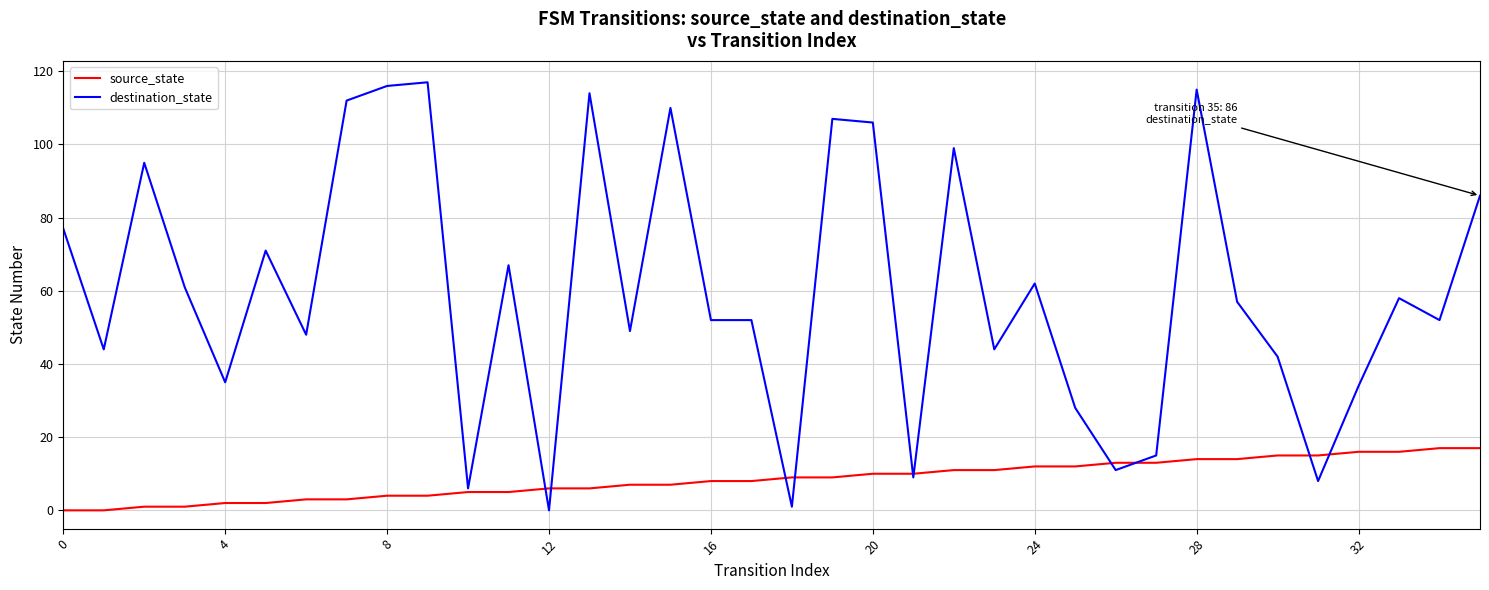

Which series has the widest spread of values?

destination_state